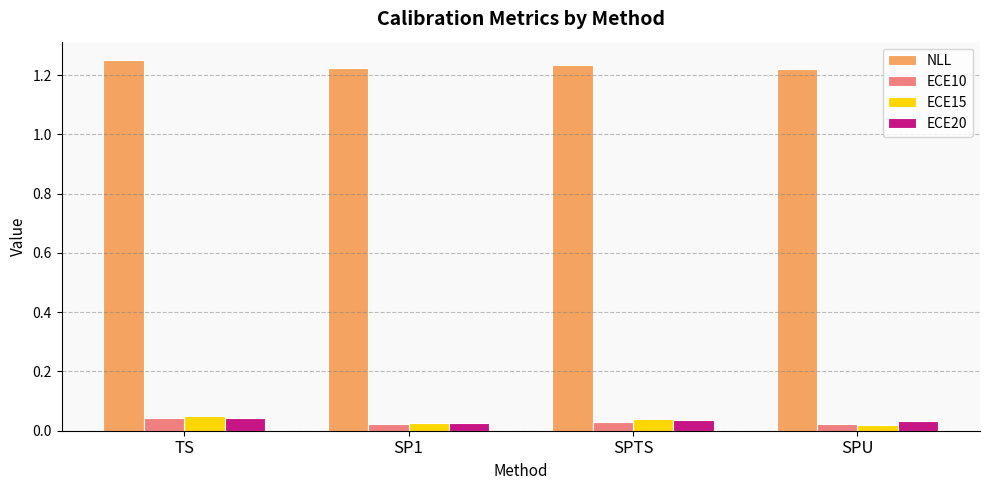

How many bars are there in total?

16